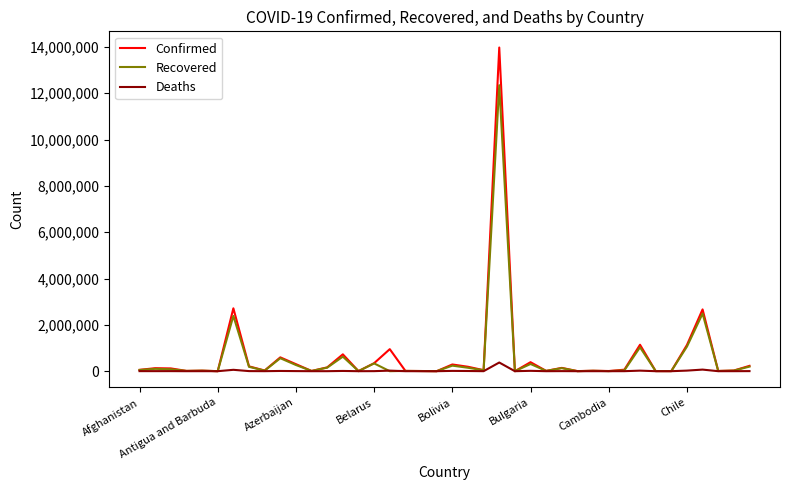

List the series in order of their peak value, highest first.

Confirmed, Recovered, Deaths